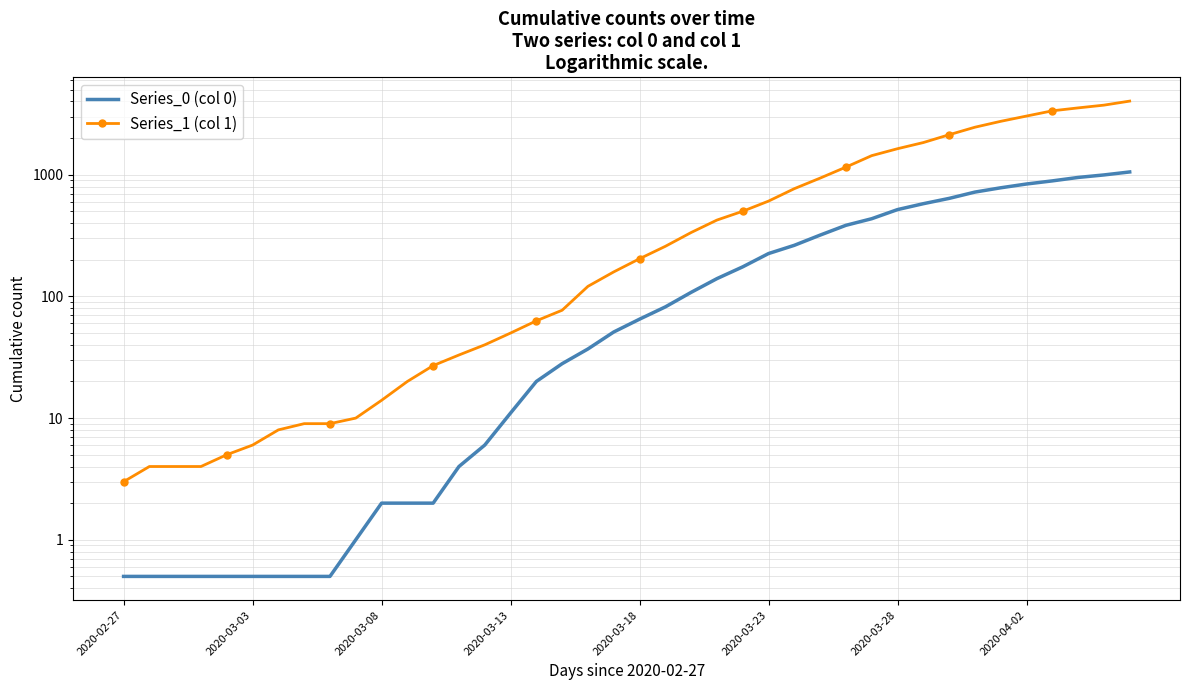

What is the difference between the maximum and minimum values in the Series_1 (col 1) series?

4025.0